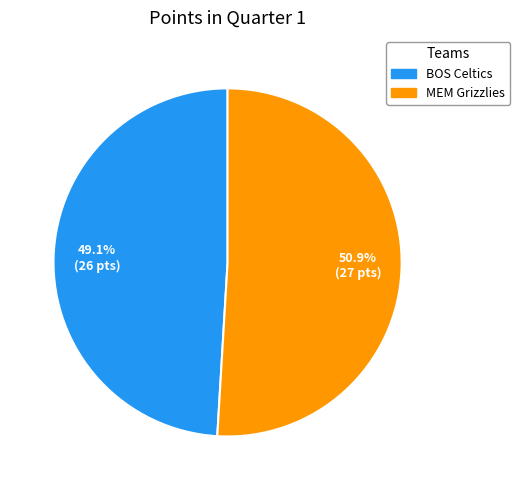

Does any single category account for the majority?

Yes